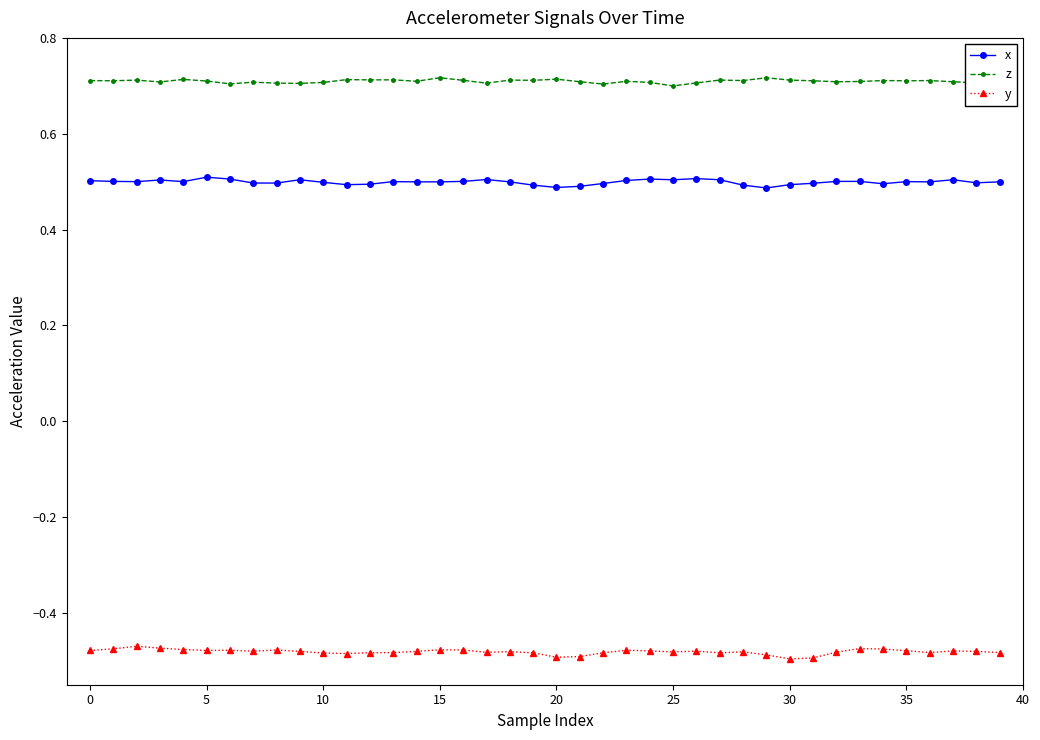

How many distinct data groups are displayed?

3